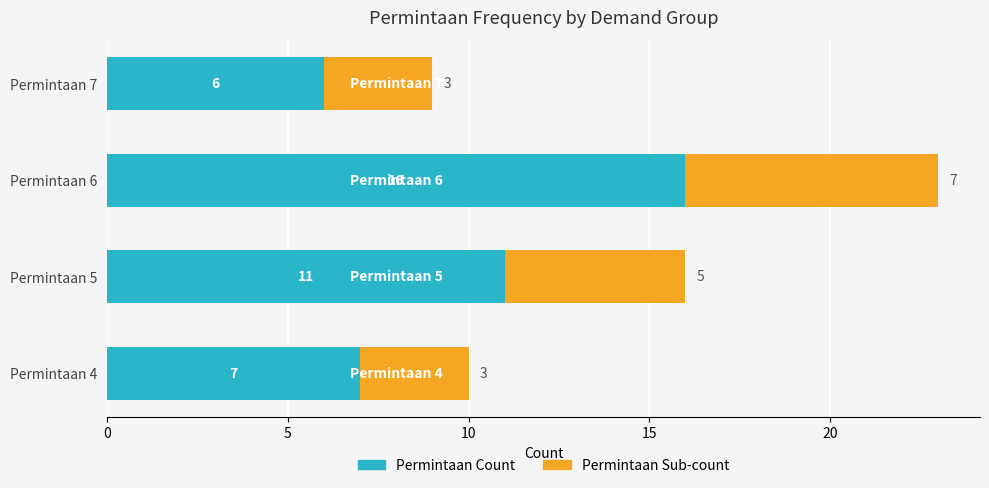

What is the difference between the maximum and minimum values in the Permintaan Count series?

10